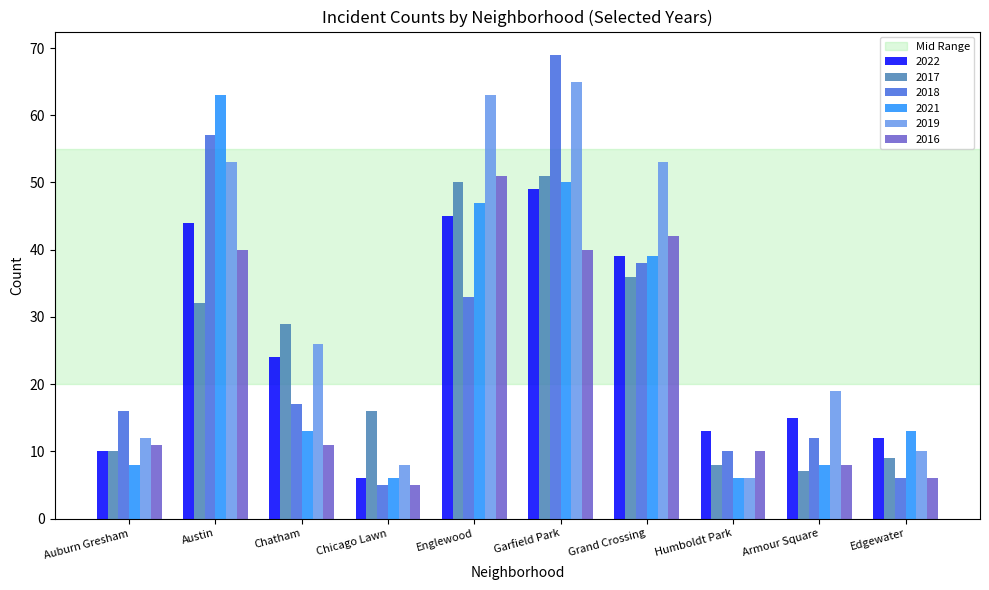

What is the total value across all series at Englewood?

289